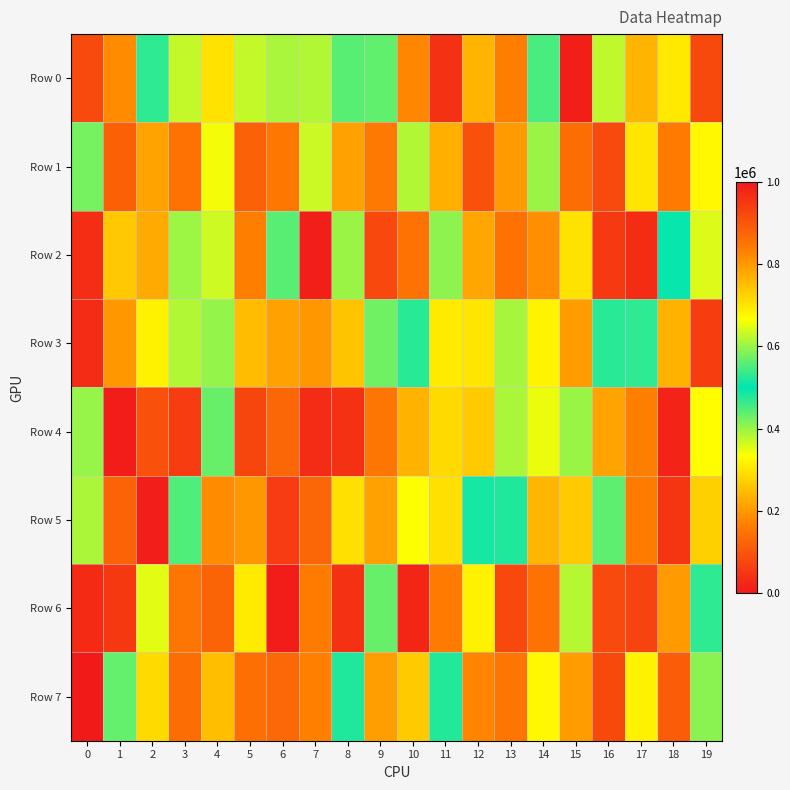

What is the total value across all series at 5?

5013523